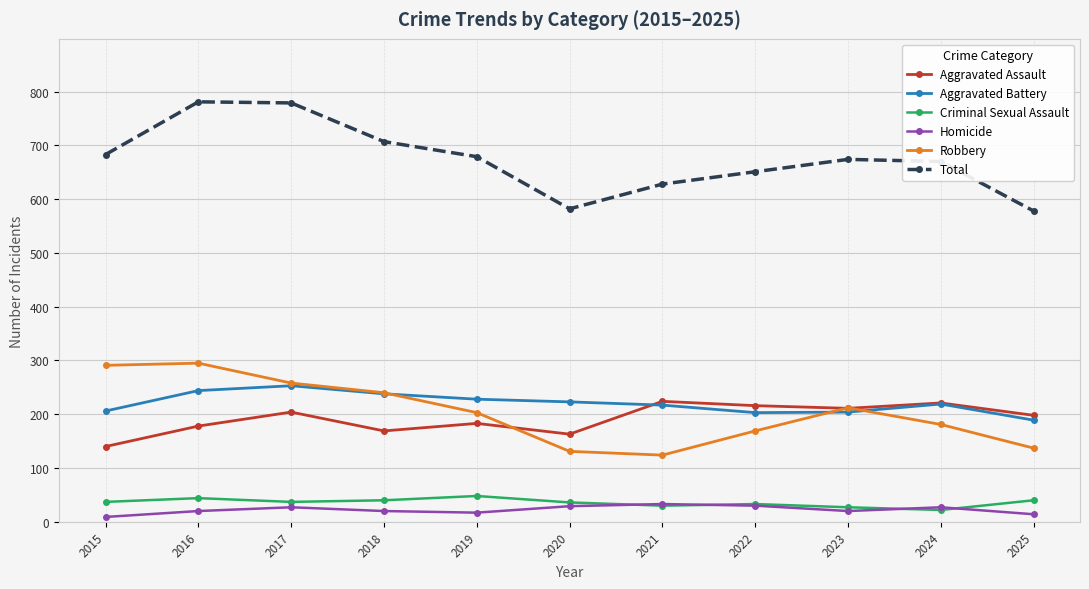

At which category does Total reach its first local valley?

2020